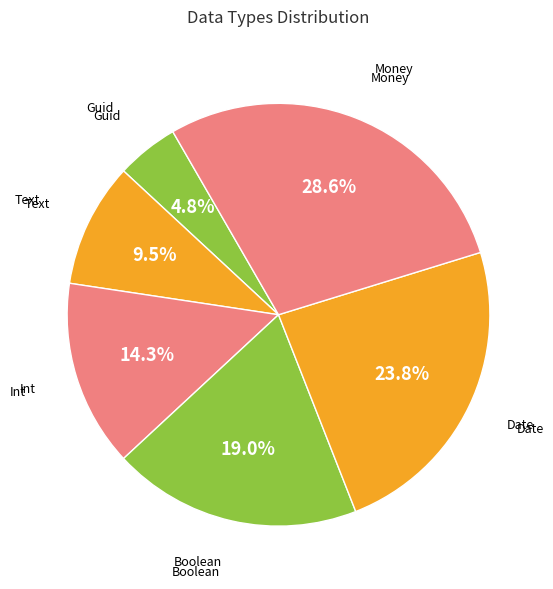

Rank the categories by value from lowest to highest.

Guid, Text, Int, Boolean, Date, Money